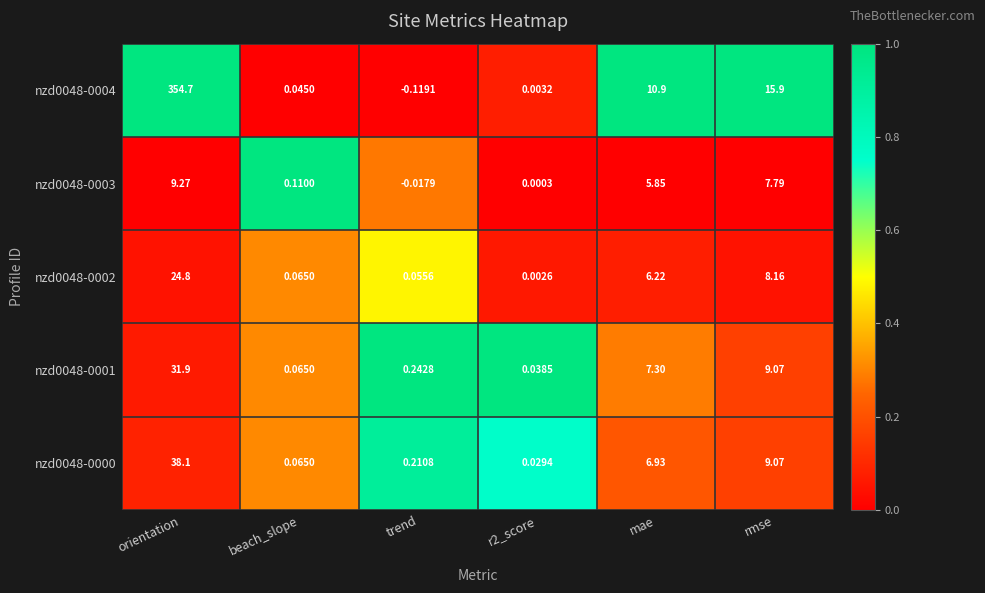

Which label corresponds to the largest value in the chart?

orientation